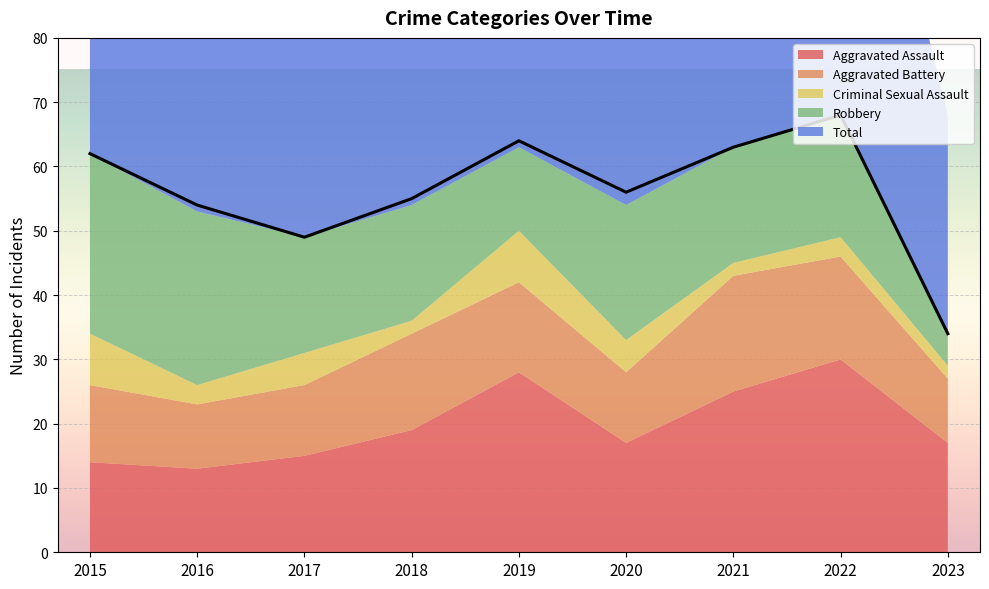

Does the chart display data point markers on the line(s)?

No